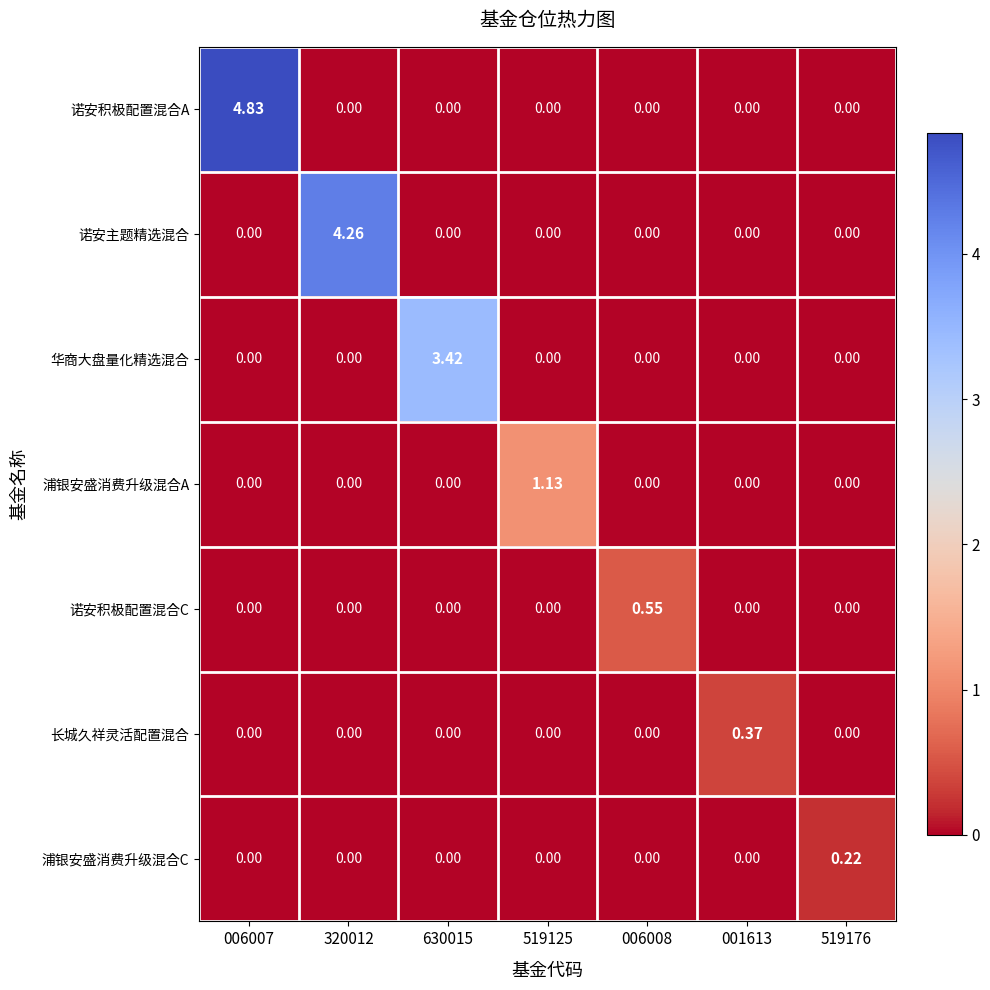

Rank the series by their maximum value, from highest to lowest.

诺安积极配置混合A, 诺安主题精选混合, 华商大盘量化精选混合, 浦银安盛消费升级混合A, 诺安积极配置混合C, 长城久祥灵活配置混合, 浦银安盛消费升级混合C